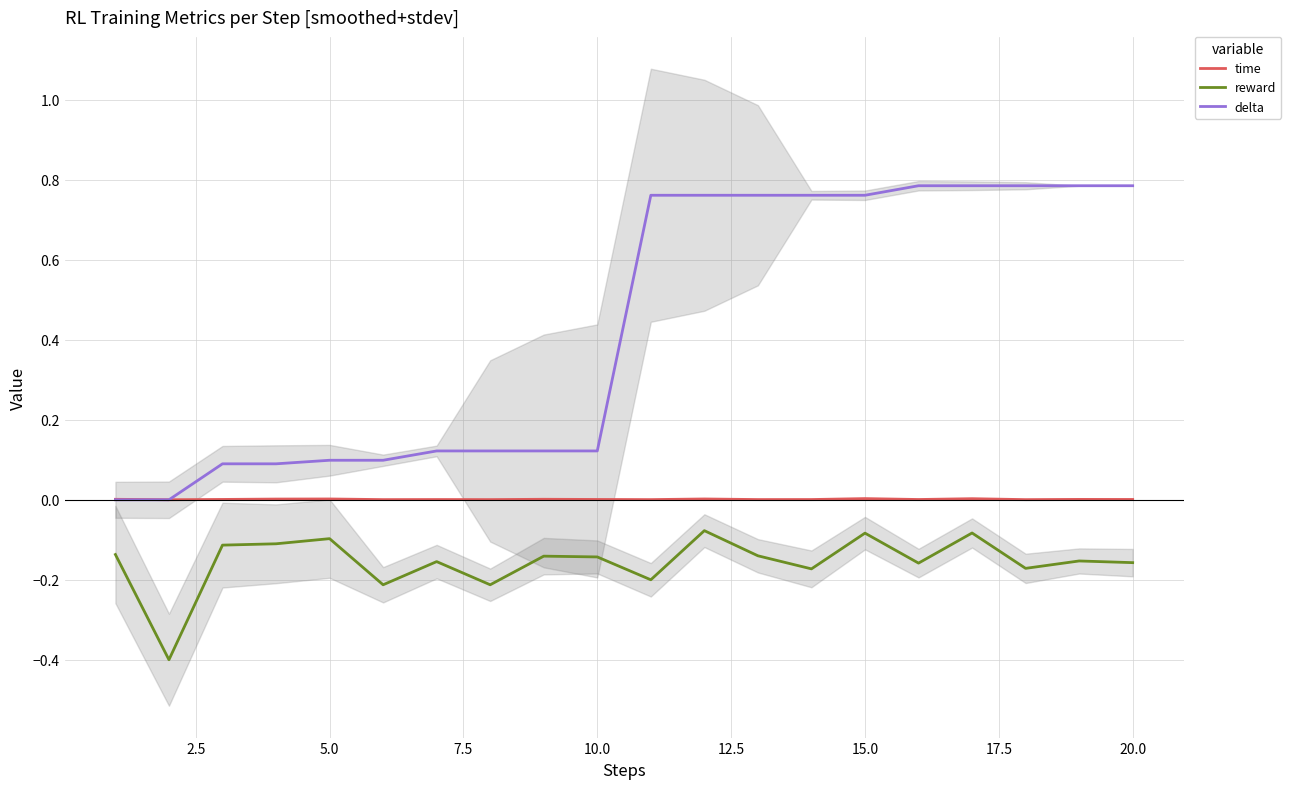

True or false: reward has a value of -0.1 at 20.0.

False